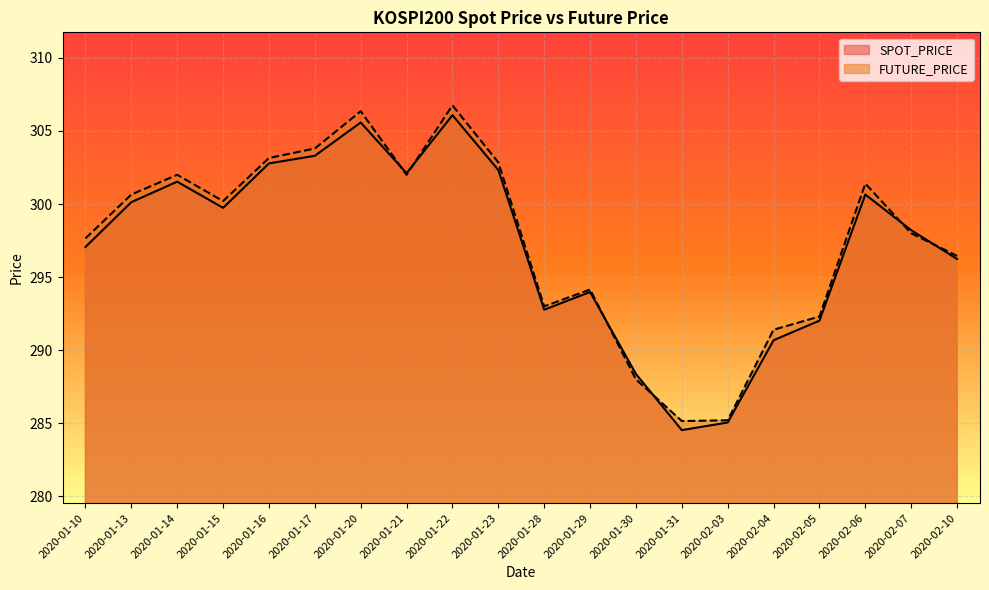

How many lines are shown in the chart?

2